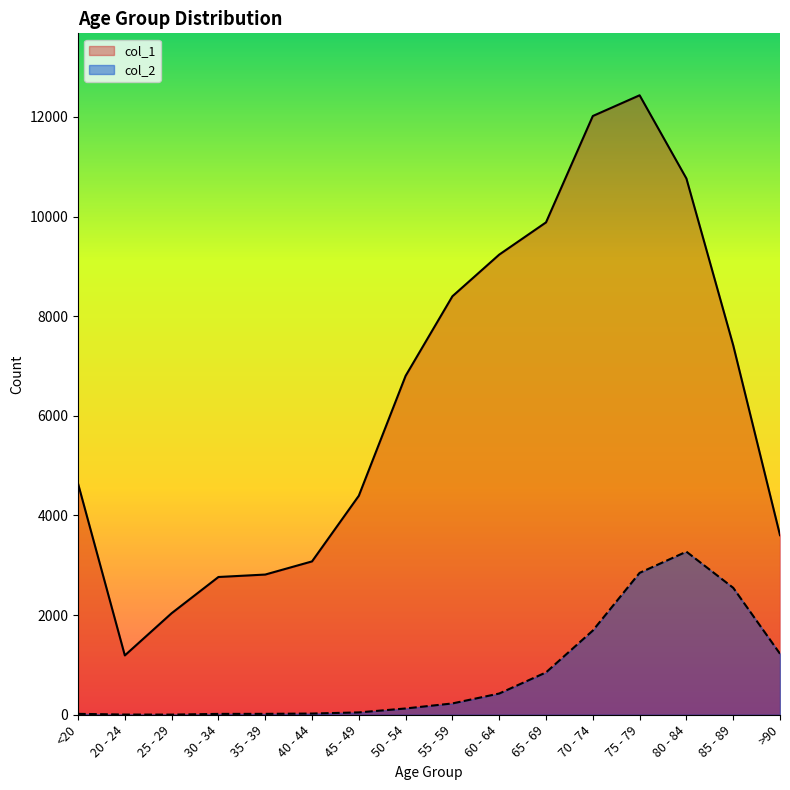

What position from the left is 85 - 89?

15